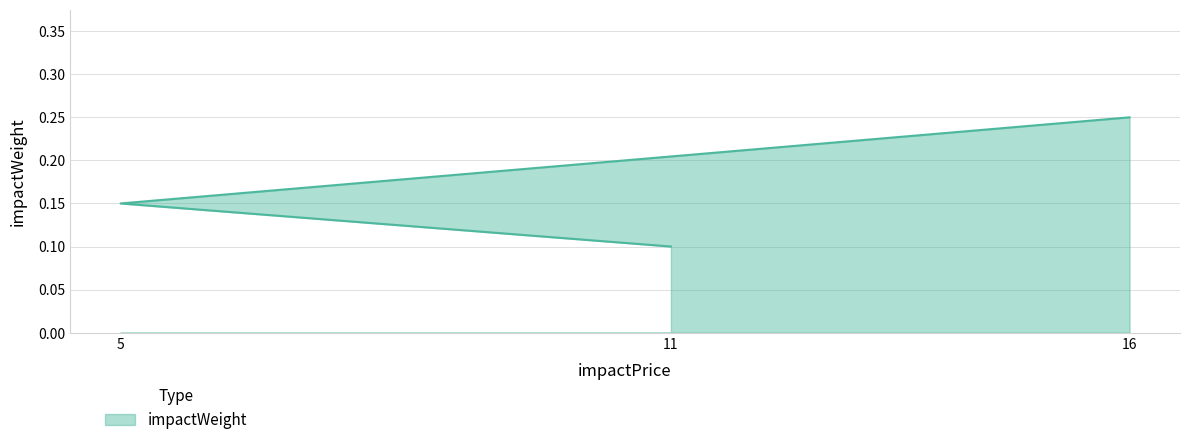

What is the value of the 3rd point from the left?

0.2